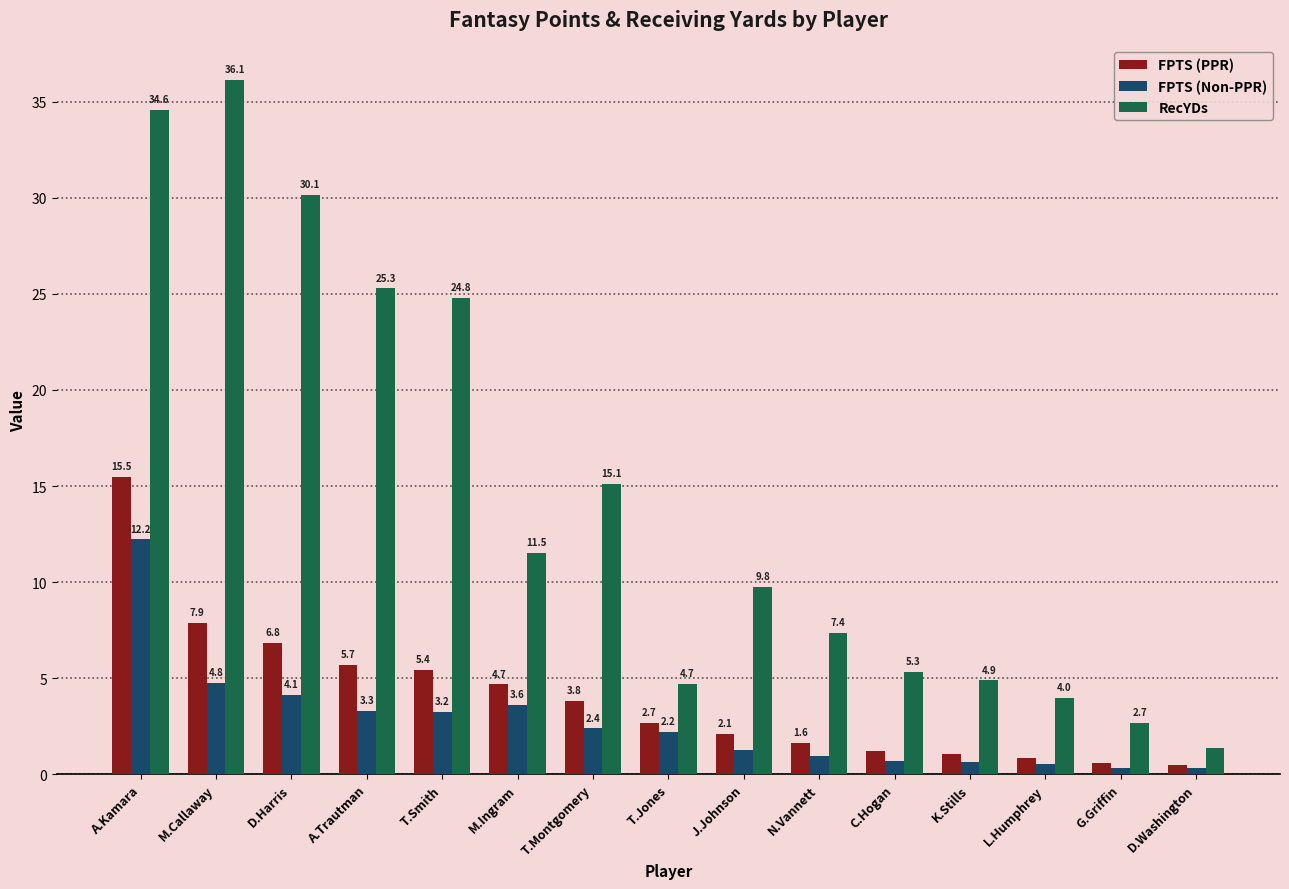

How many bars are there in each group?

3